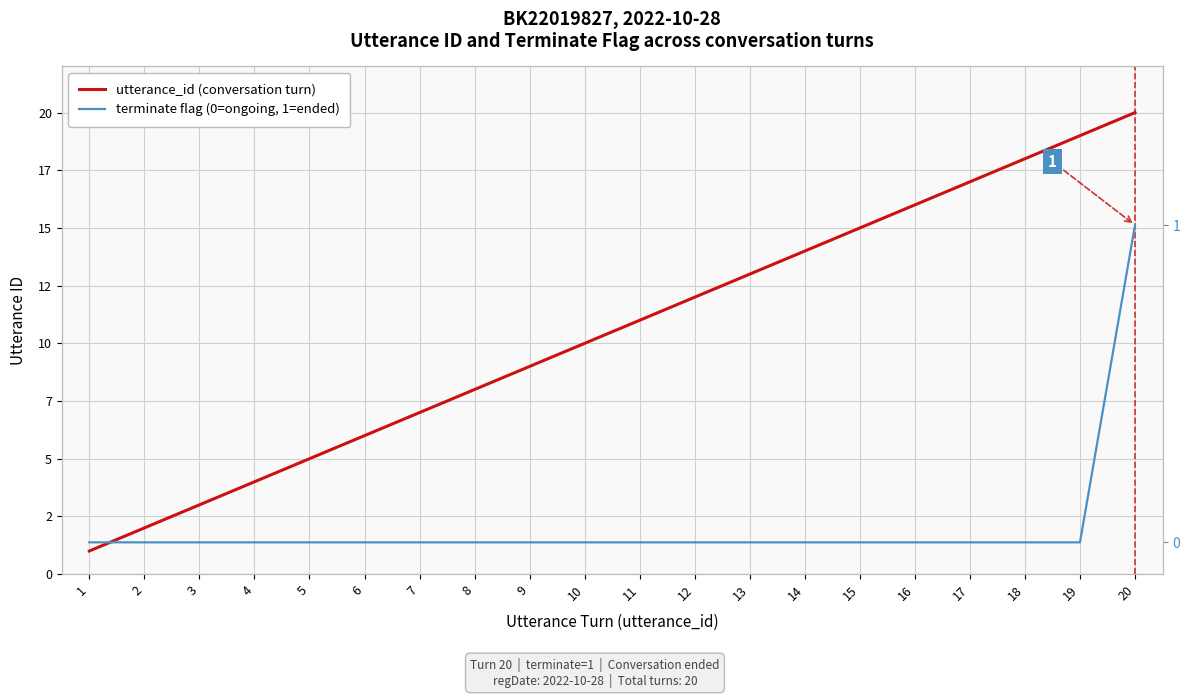

List the series in order of their peak value, highest first.

utterance_id (conversation turn), terminate flag (0=ongoing, 1=ended)